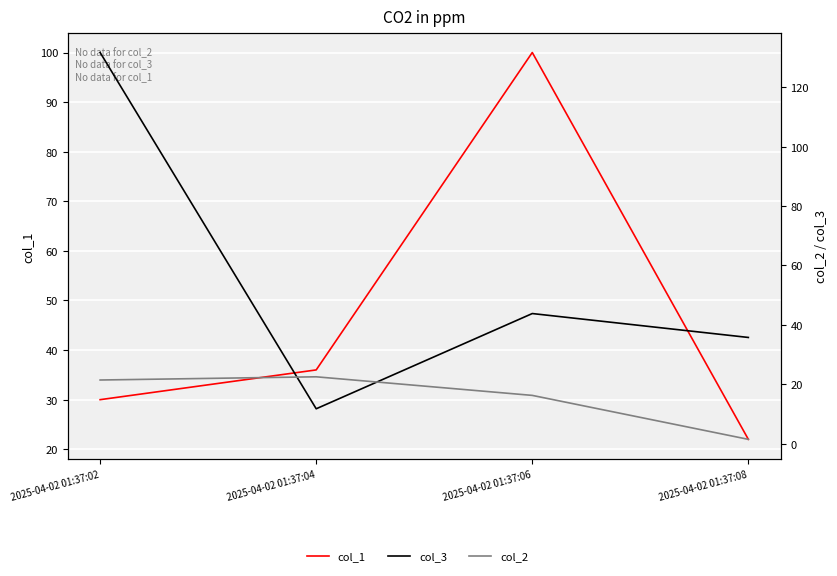

Reading right to left, what are all the values shown in this chart?

col_1: 2025-04-02 01:37:08=22.0	2025-04-02 01:37:06=100.0	2025-04-02 01:37:04=36.0	2025-04-02 01:37:02=30.0
col_3: 2025-04-02 01:37:08=35.8	2025-04-02 01:37:06=43.8	2025-04-02 01:37:04=11.8	2025-04-02 01:37:02=131.7
col_2: 2025-04-02 01:37:08=1.5	2025-04-02 01:37:06=16.3	2025-04-02 01:37:04=22.5	2025-04-02 01:37:02=21.4